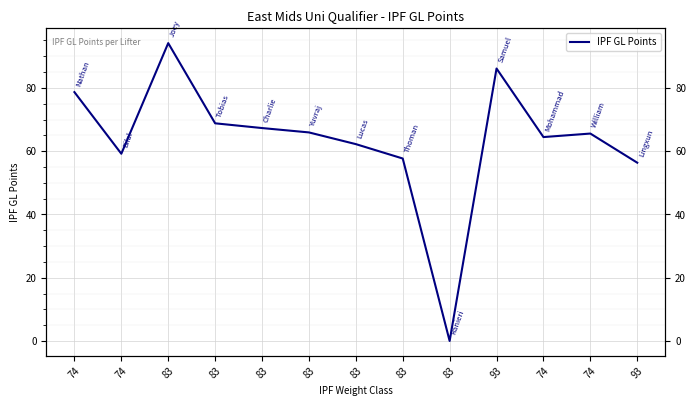

What is the change in value from 83 to 83?

-9.6